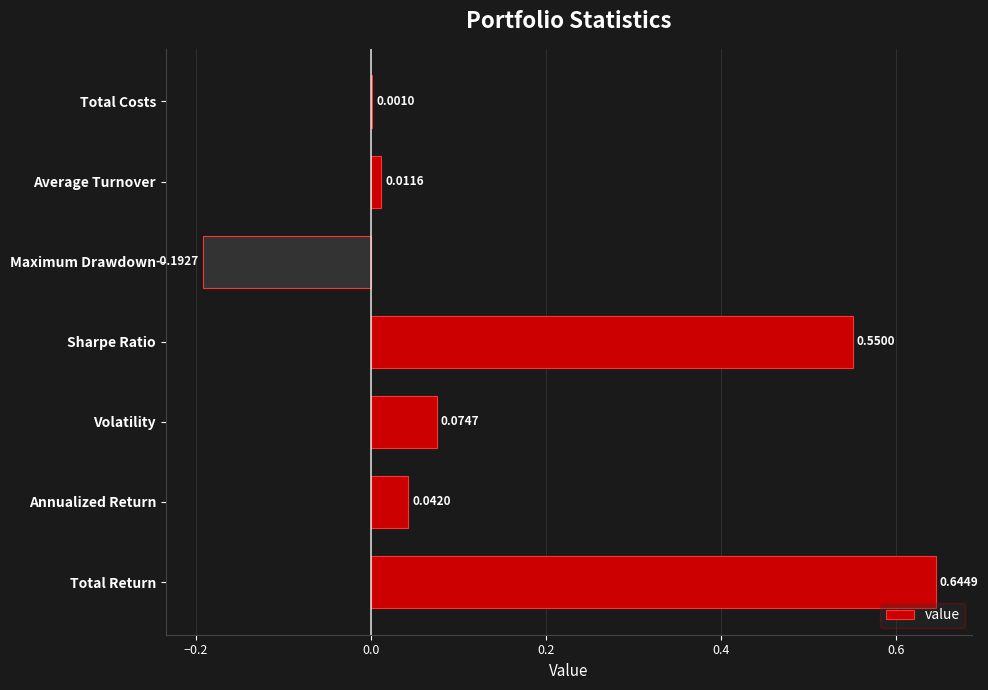

How many values exceed 0?

6